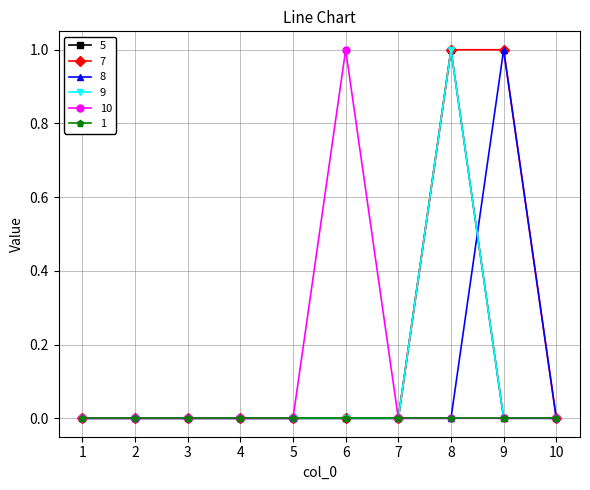

How many intersections are there between 9 and 8?

1